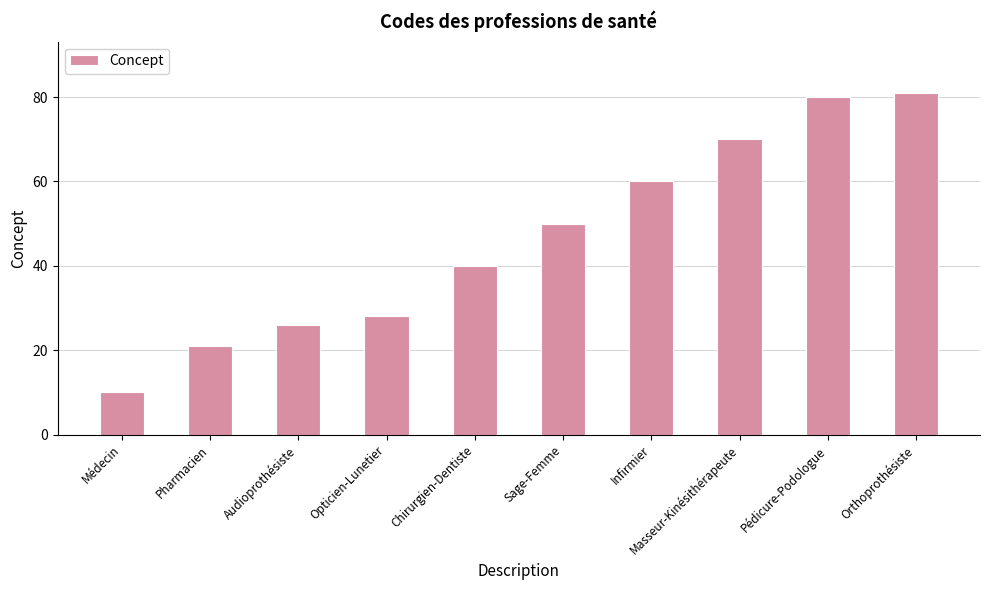

What is the value of the 8th bar from the left?

70